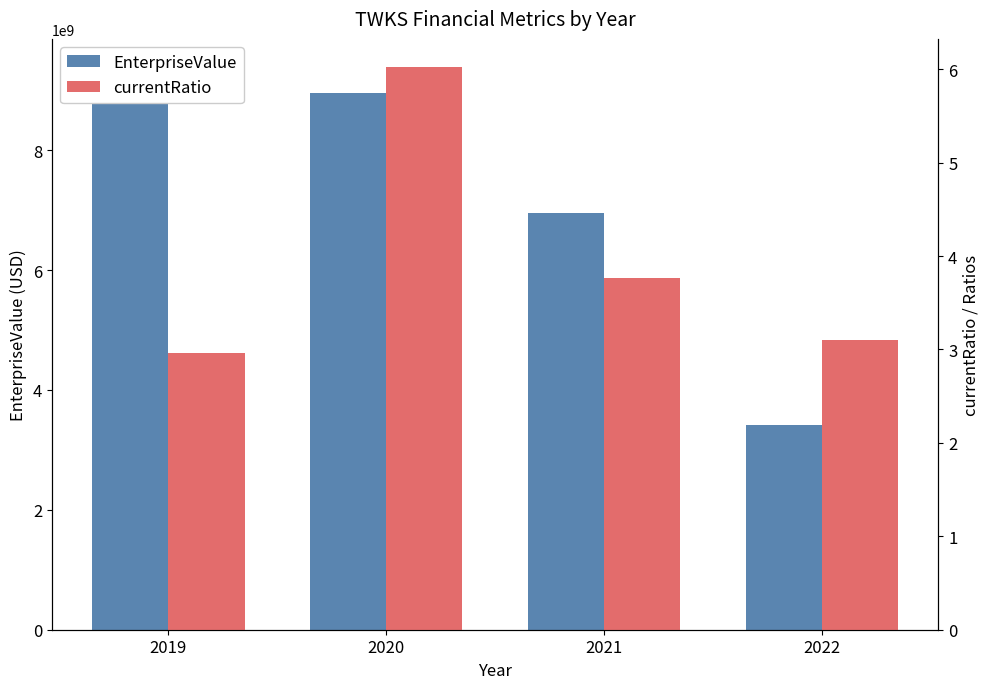

Is the value of currentRatio at 2020 greater than the value of EnterpriseValue at 2020?

No